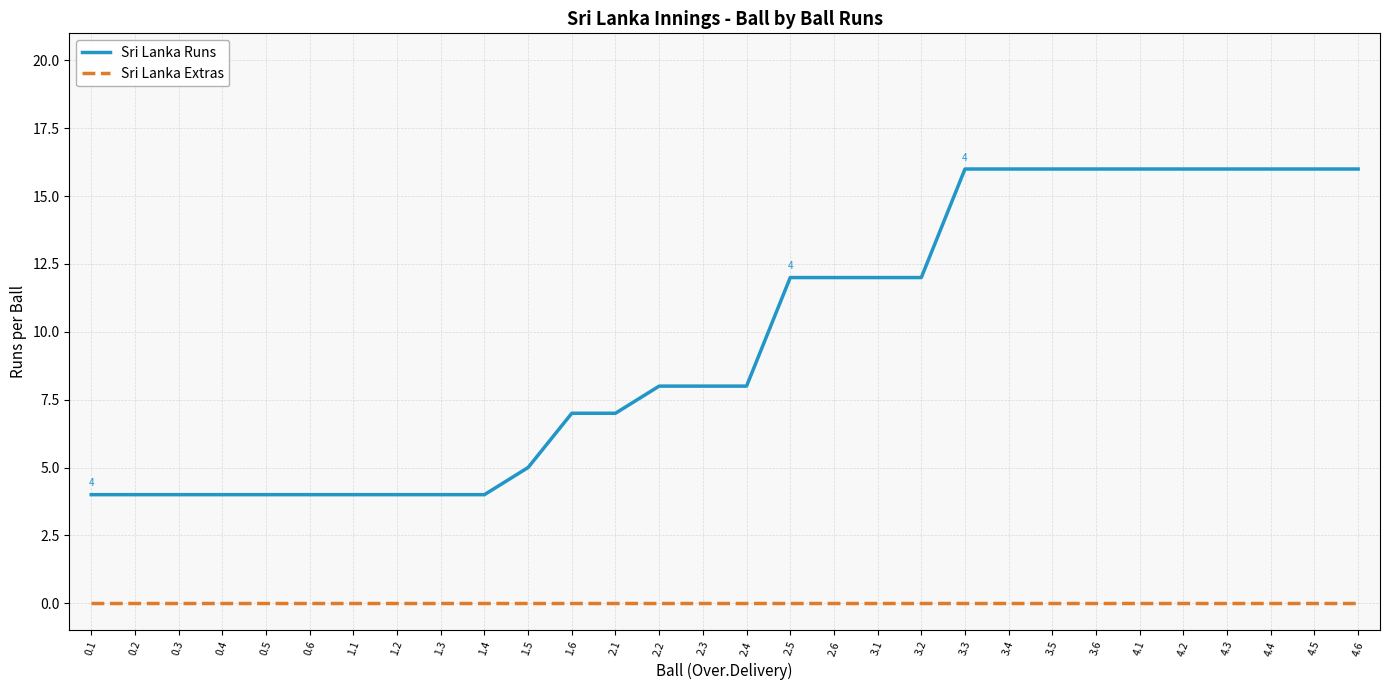

What is the average value of the Sri Lanka Runs series?

10